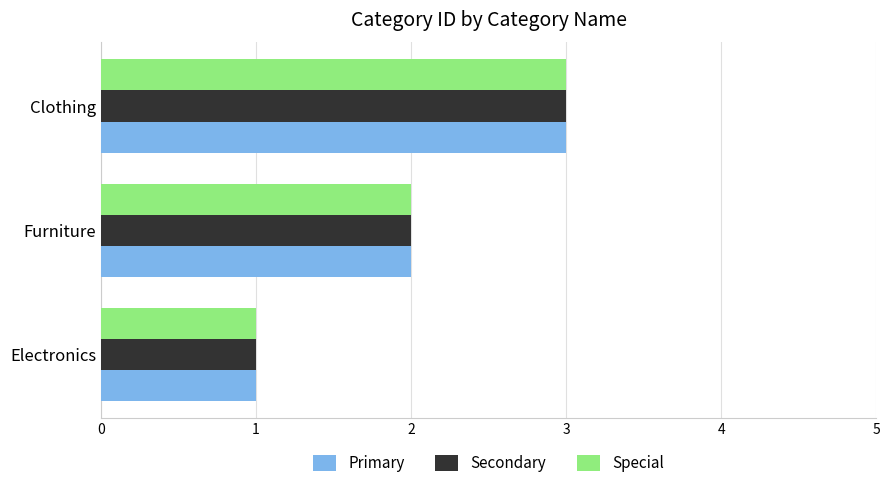

List the labels in order of Primary value, smallest first.

Electronics, Furniture, Clothing